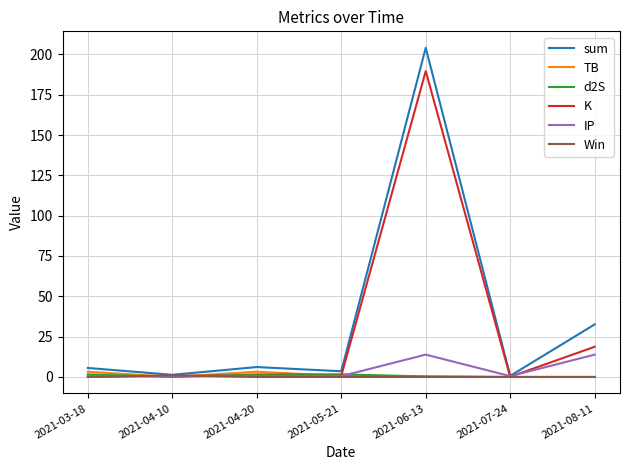

Which series has the largest range (max minus min)?

sum